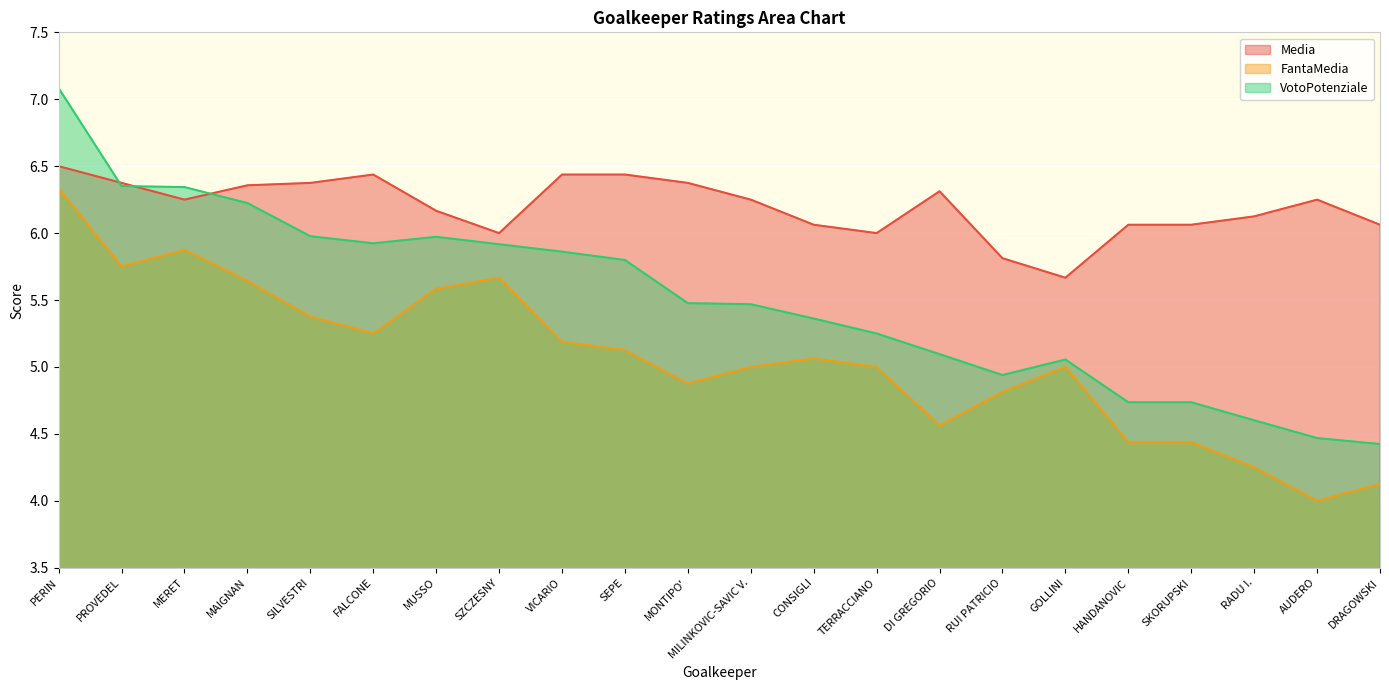

Which label corresponds to the smallest value in the chart?

AUDERO